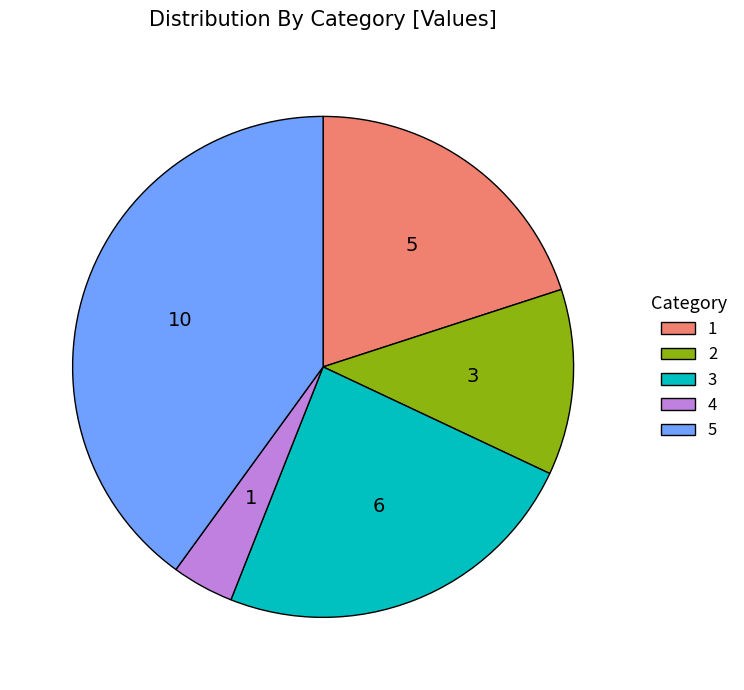

Is there a majority slice in this chart?

No